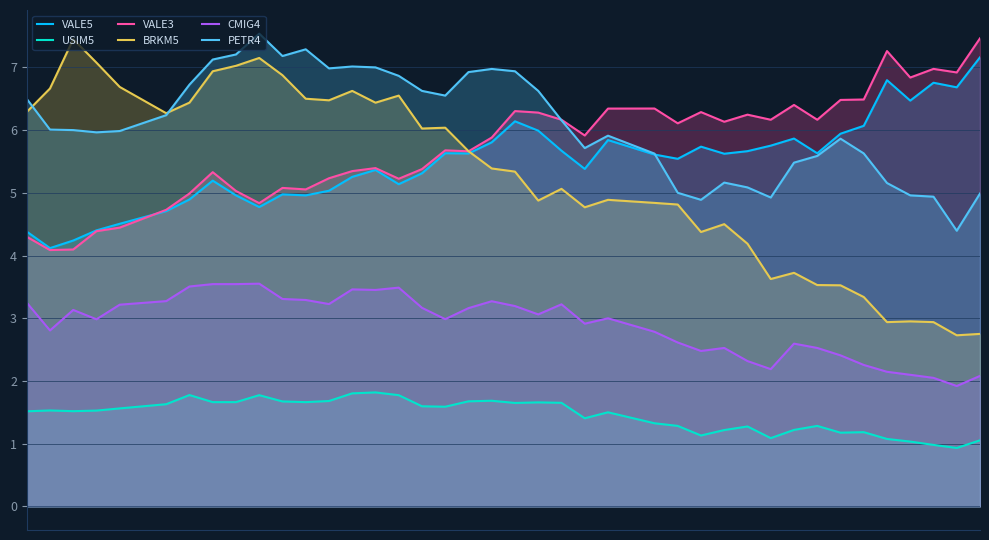

How many interior local valleys does the BRKM5 series have?

10